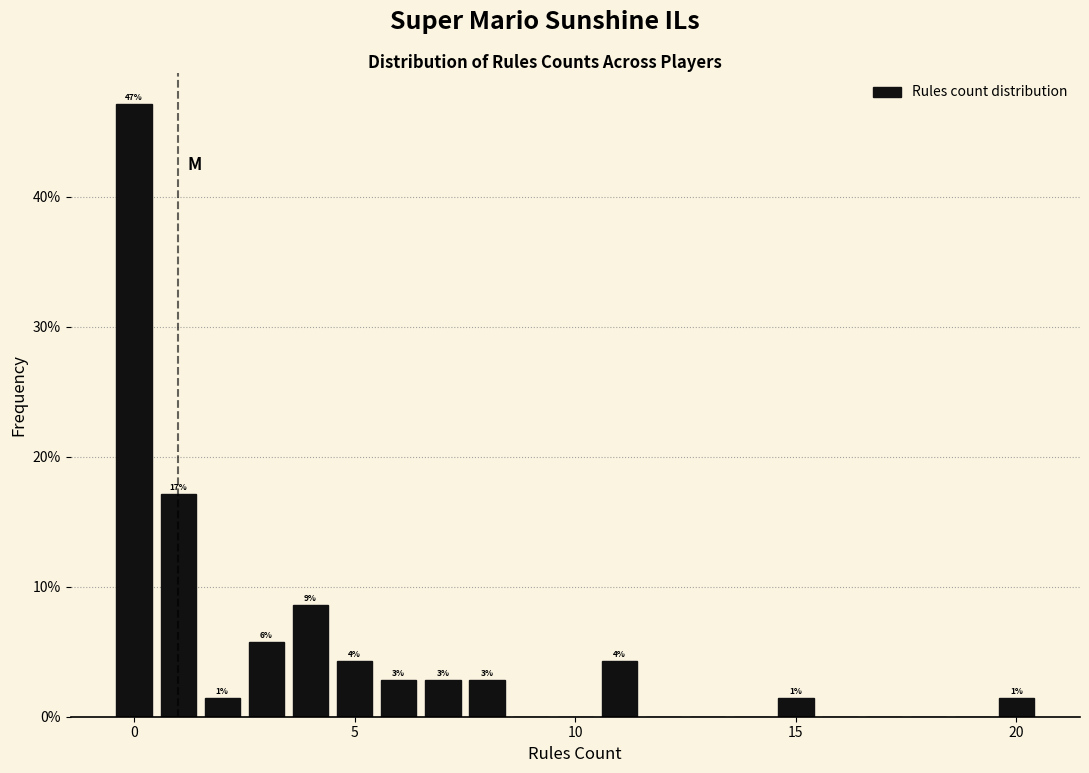

Read against the x-axis, roughly where is the centre of the tallest bar?

0.0